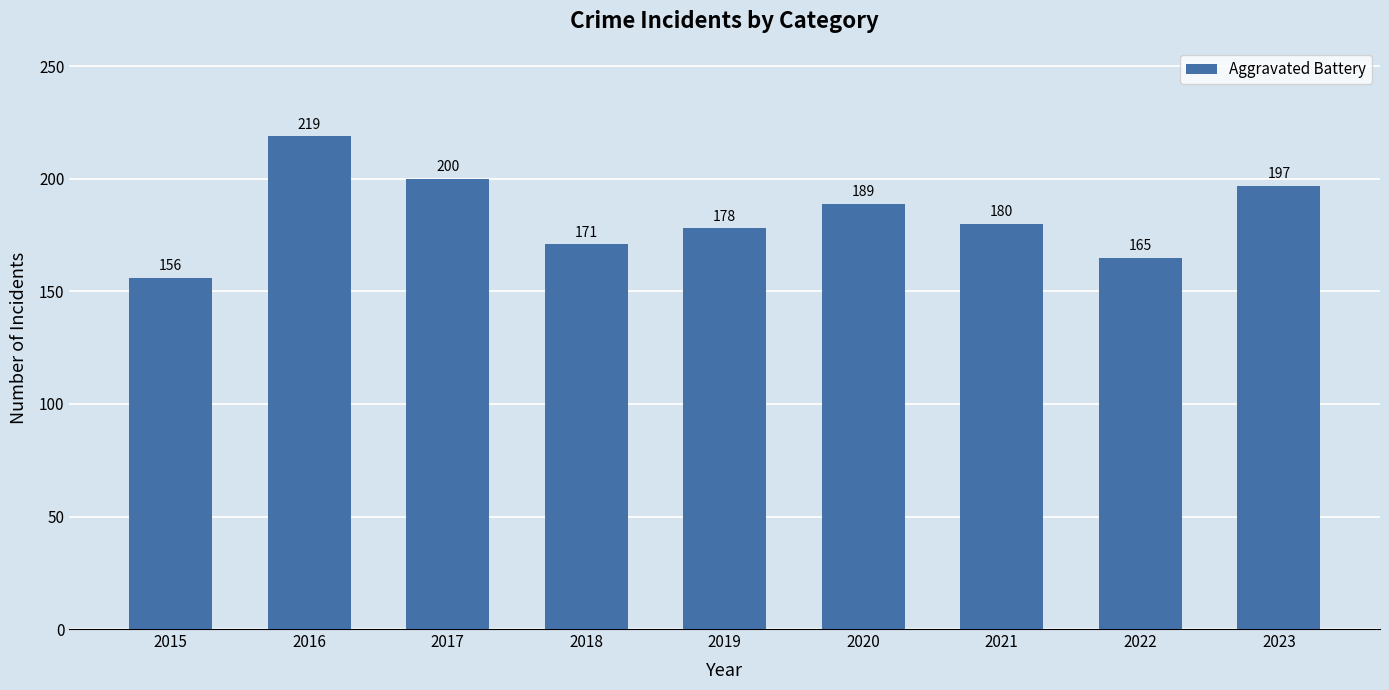

What is the value of the 2nd bar from the left?

219